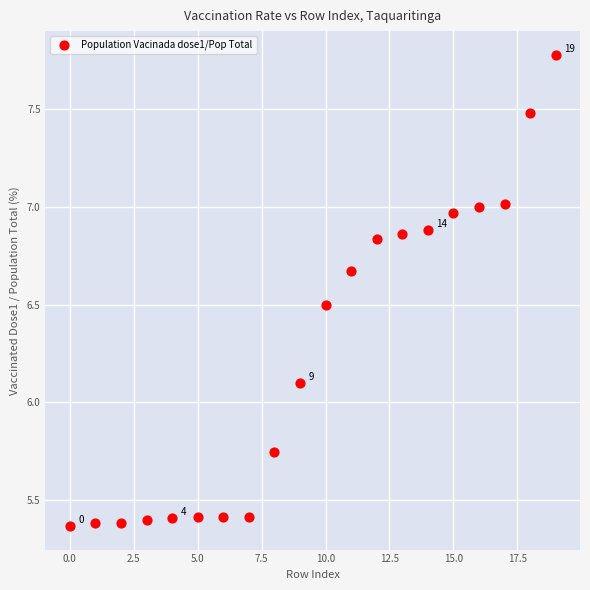

What Y value in the scatter plot is closest to 6?

6.1